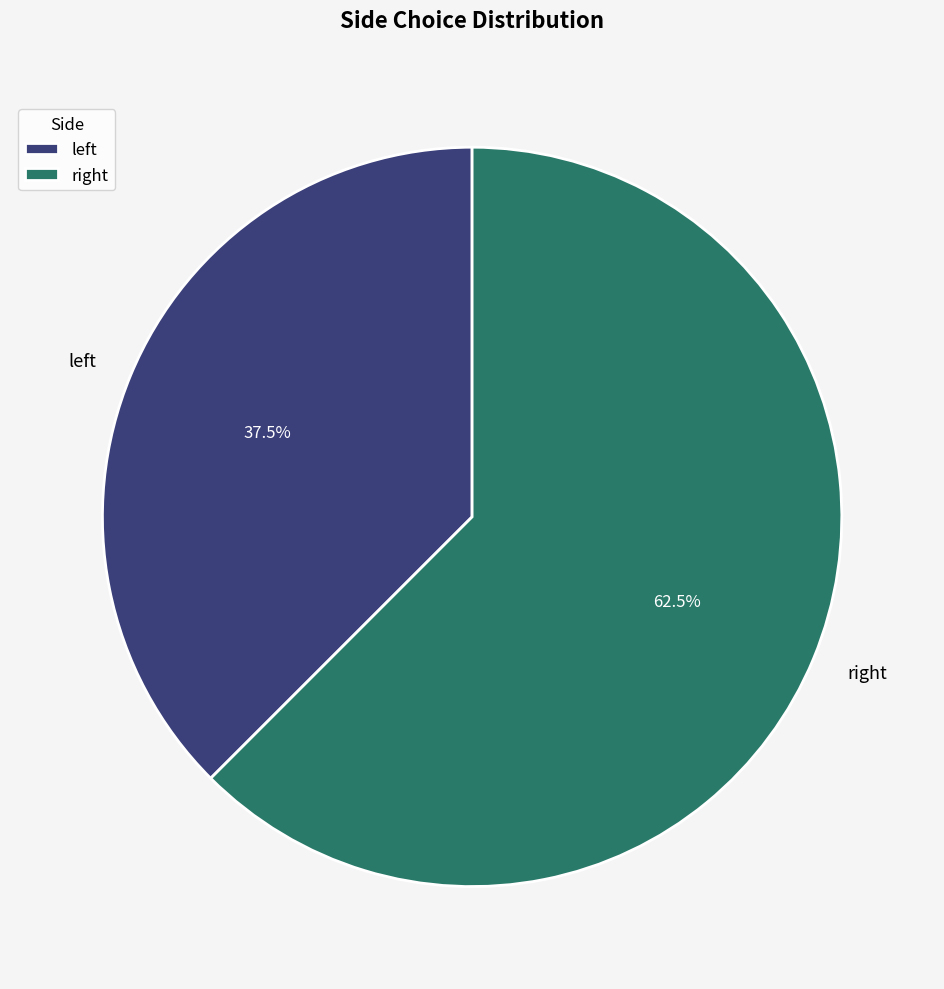

Which slice is the smallest?

left